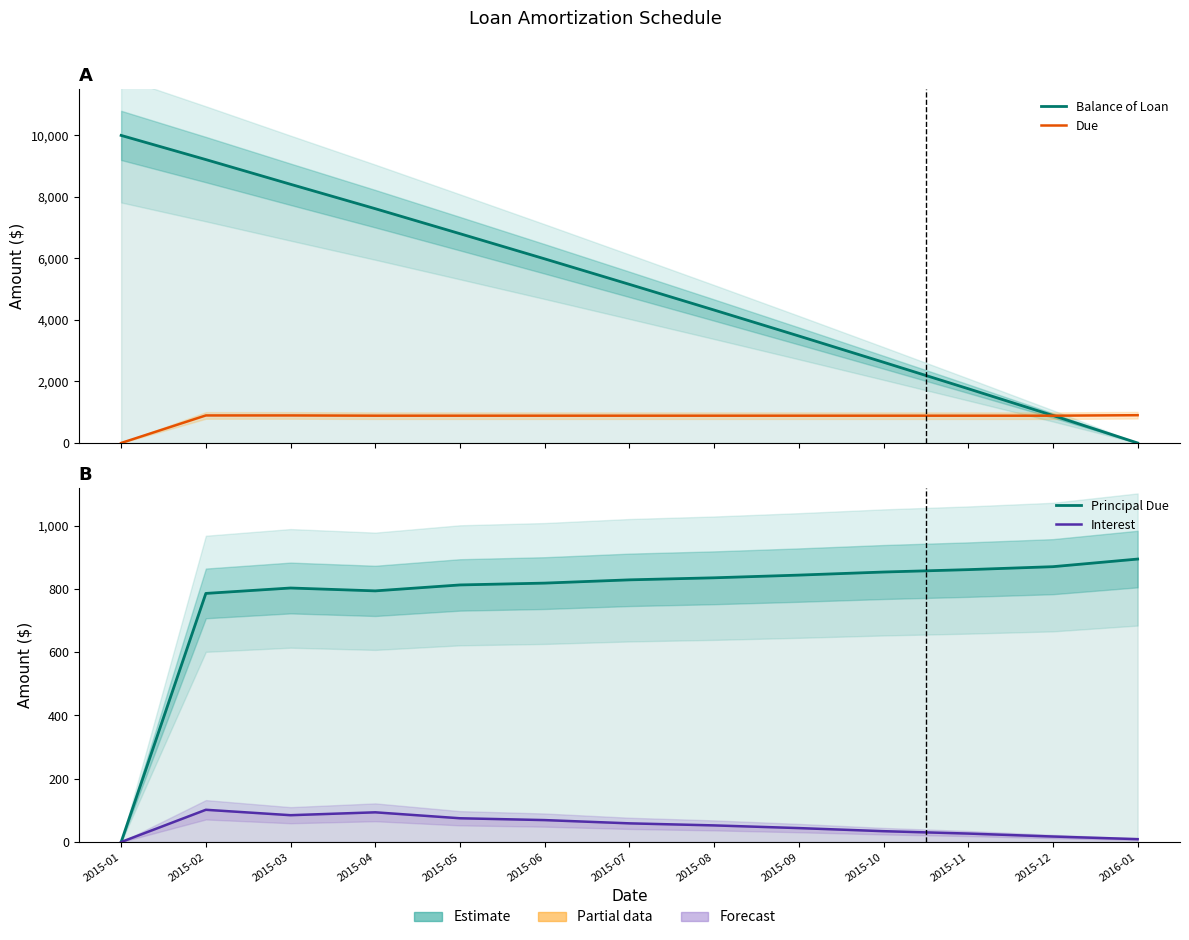

How many categories are shown in the chart?

13